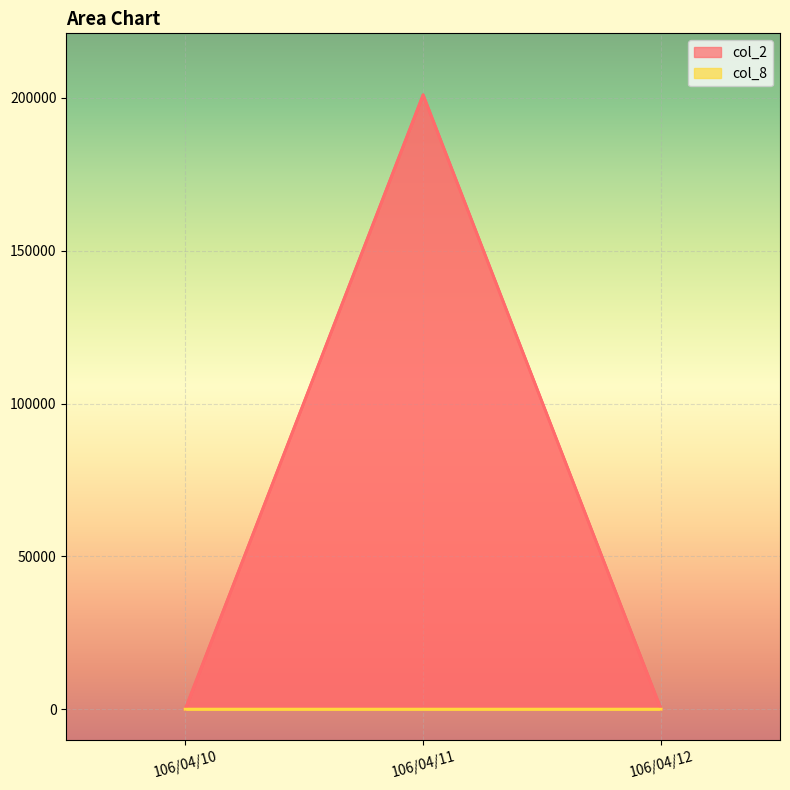

What is the maximum value shown in the chart?

201000